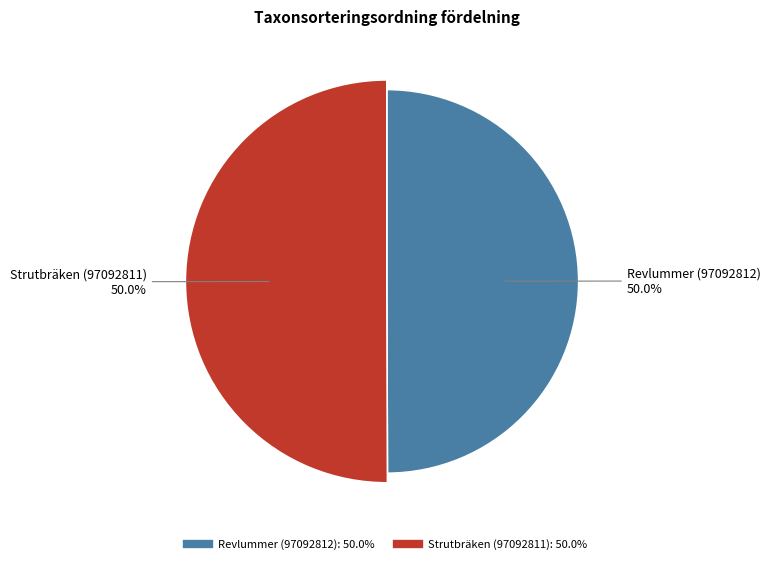

Is it true that Revlummer (97092812) is 50% of the pie?

True